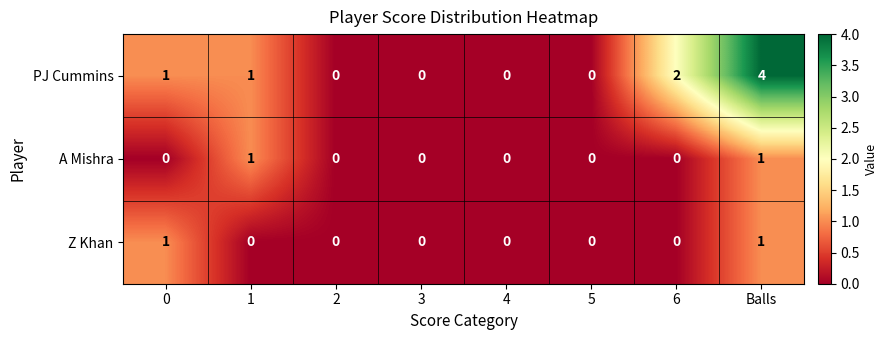

What is the greatest value displayed?

4